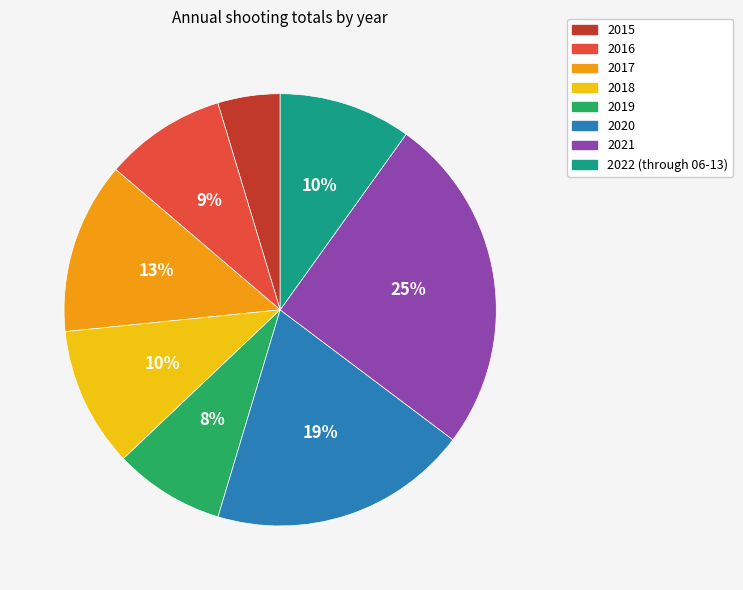

Which category has the biggest portion of the pie?

2021